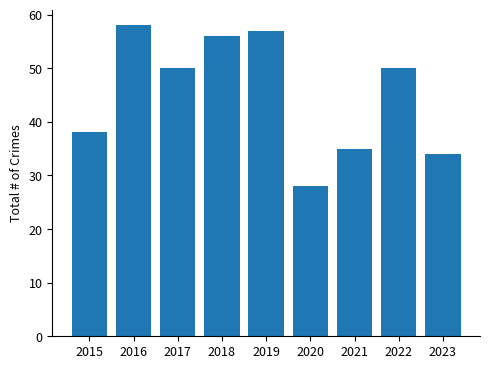

What is the difference between the values at 2015 and 2016?

20